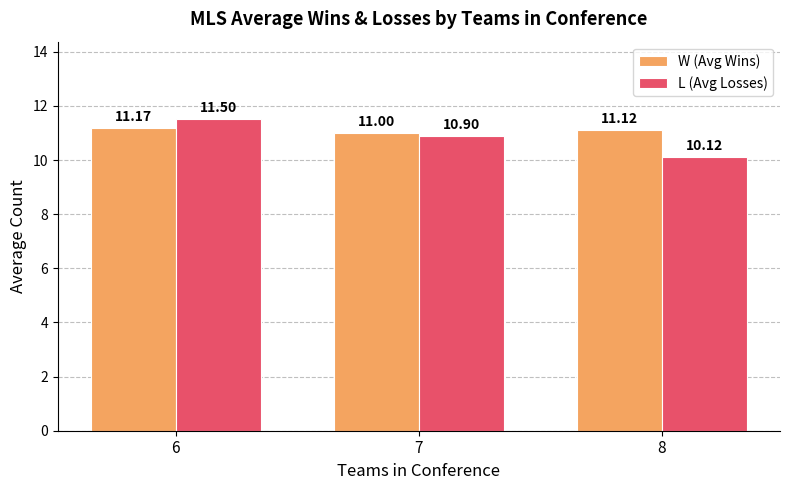

What is the sum of all W (Avg Wins) values?

33.3